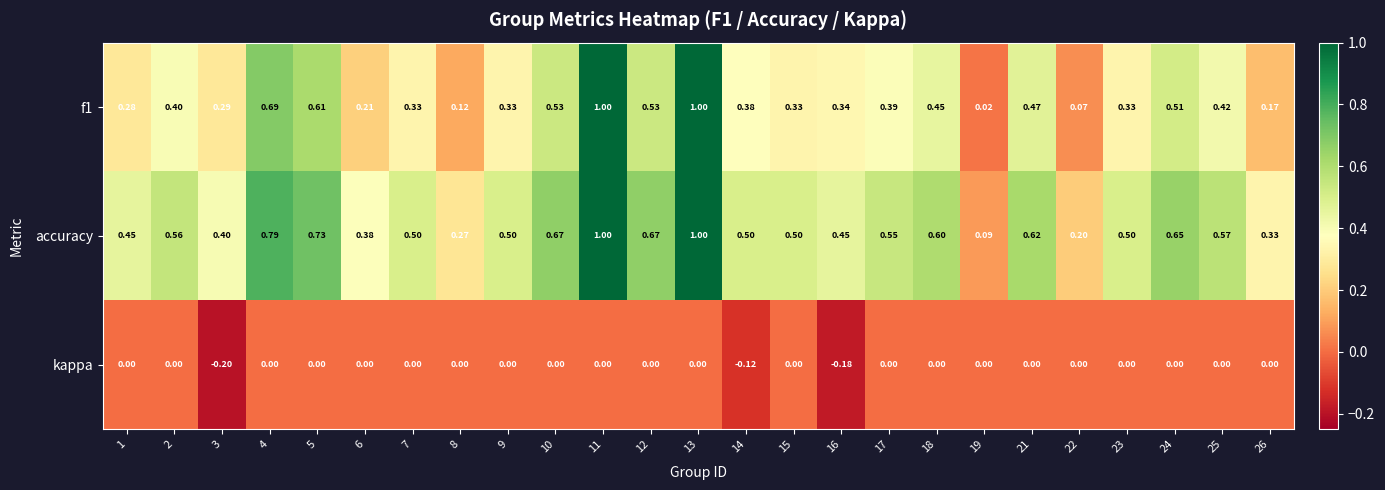

Is the value of f1 at 5 greater than the value of kappa at 8?

Yes